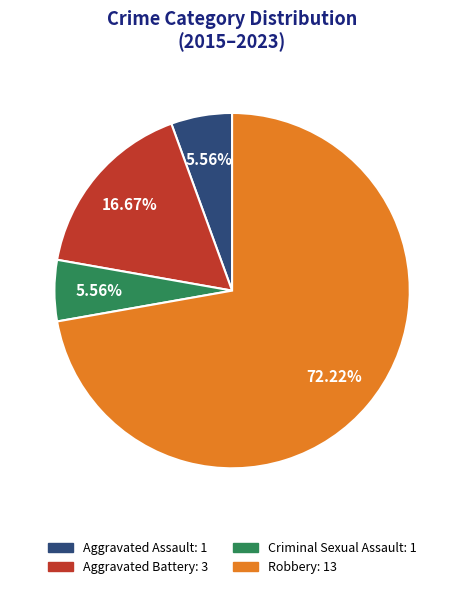

To the nearest percent, what is the combined percentage of Criminal Sexual Assault and Aggravated Battery?

22%